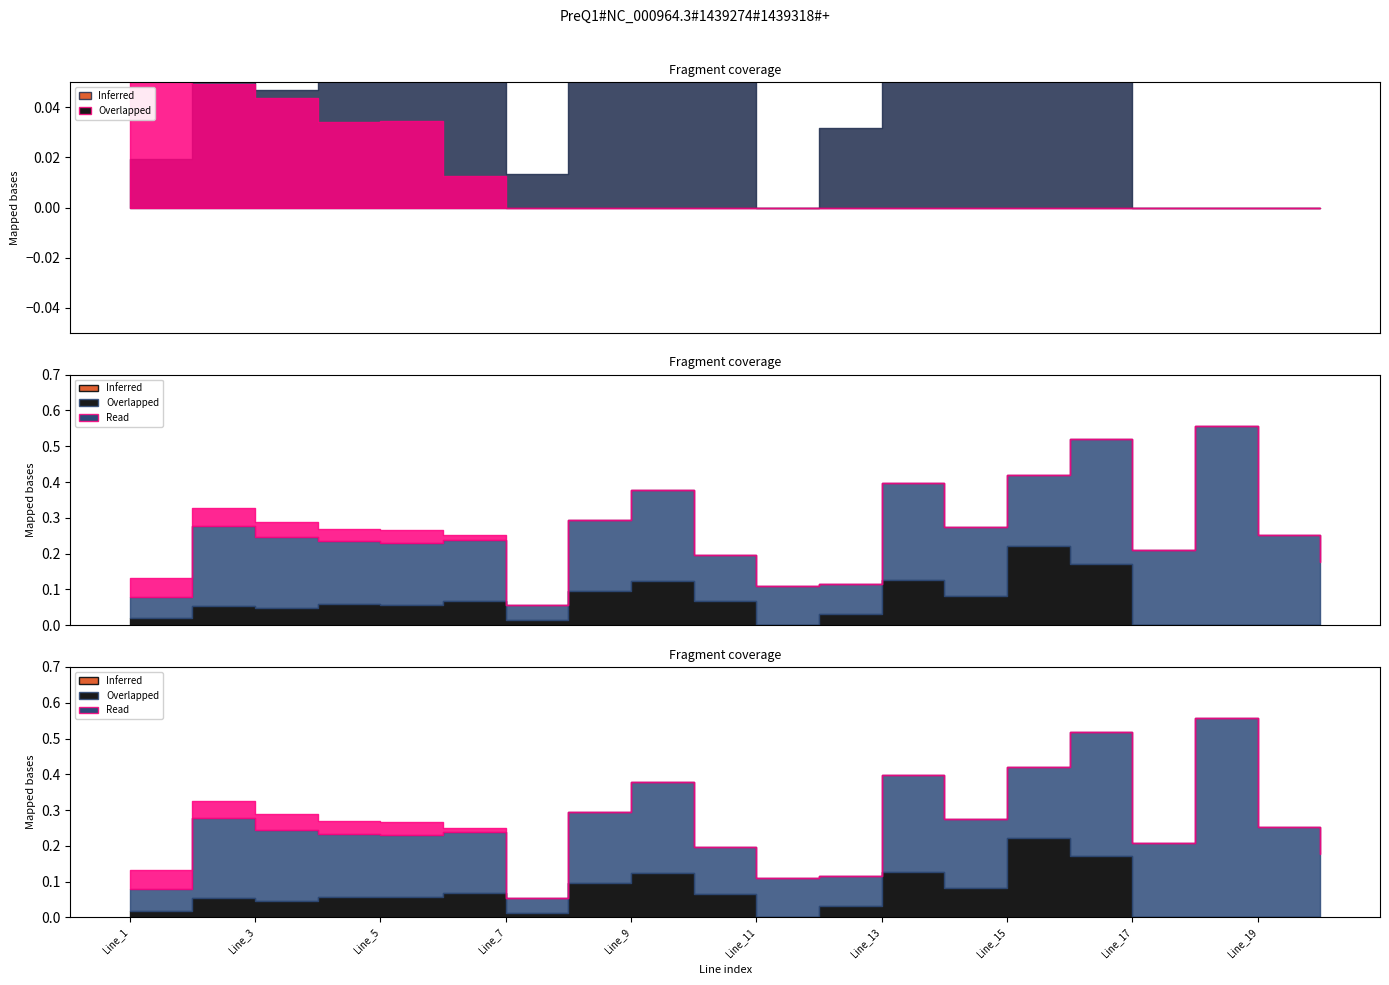

At which category is the sum across all series the highest?

Line_18